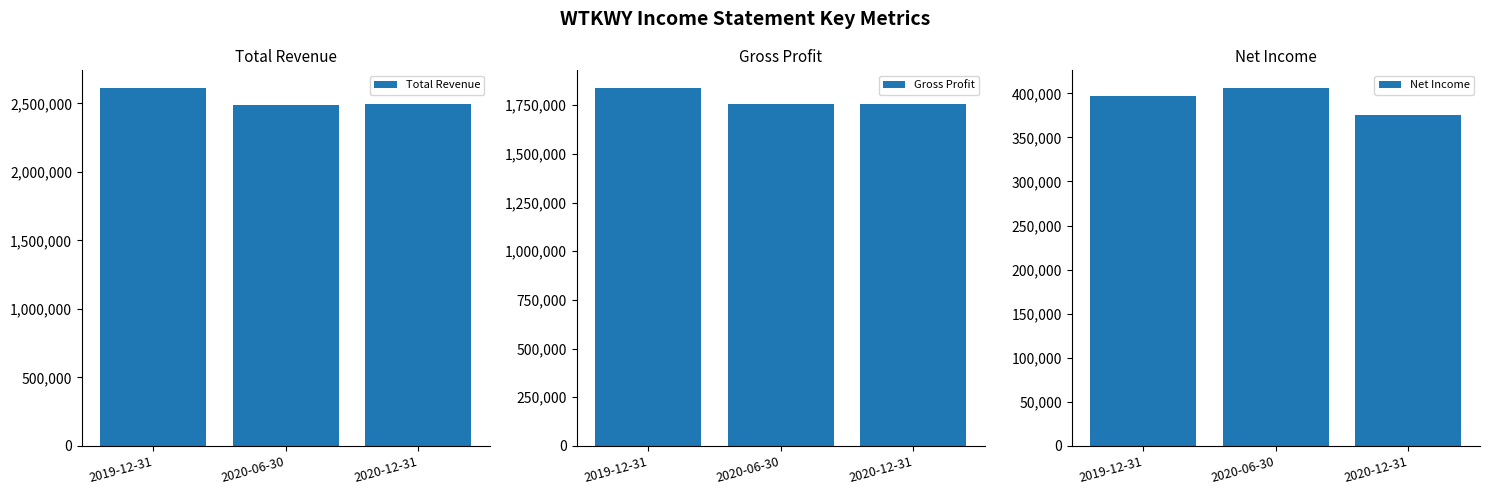

What is the difference between the highest and lowest values at 2020-12-31?

2120300